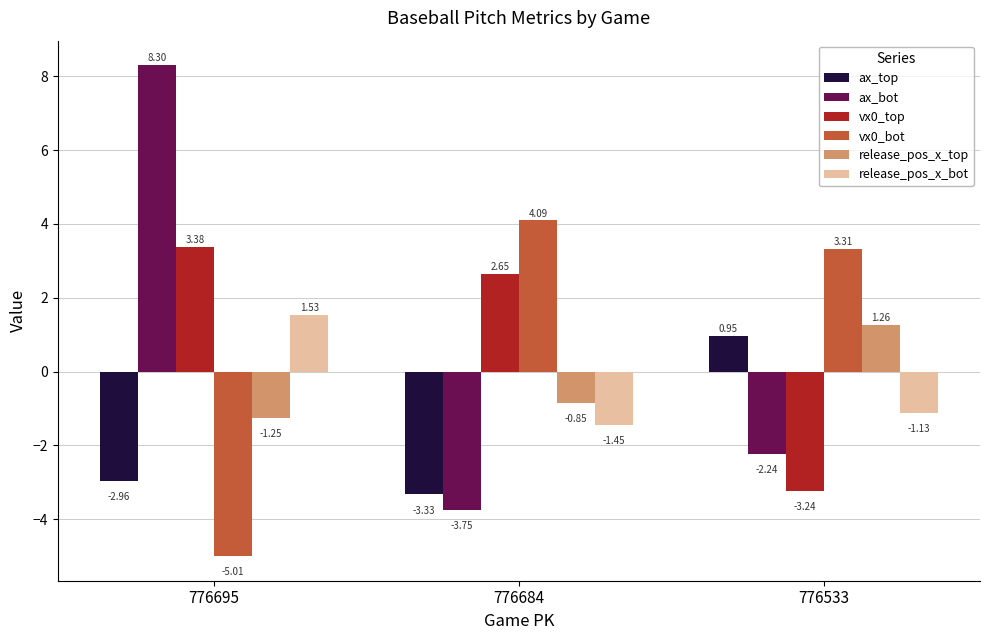

Where does the vx0_bot series first go above 3?

776684